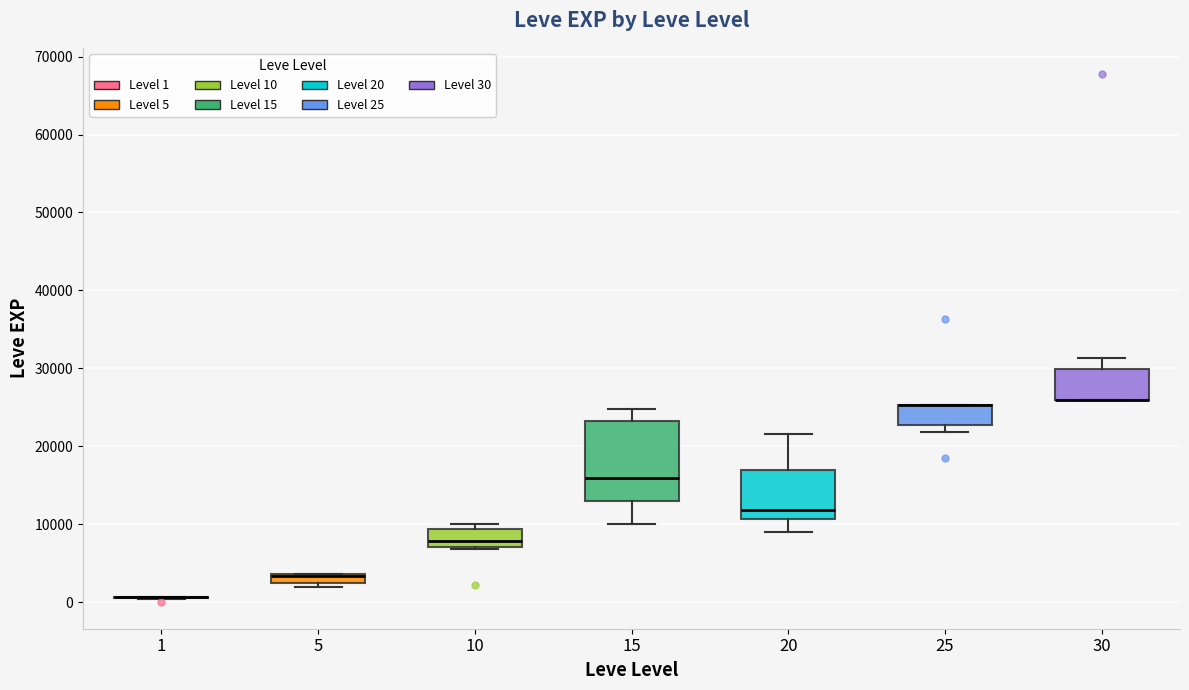

Comparing the boxes themselves (not the whiskers), which one is the tallest?

15